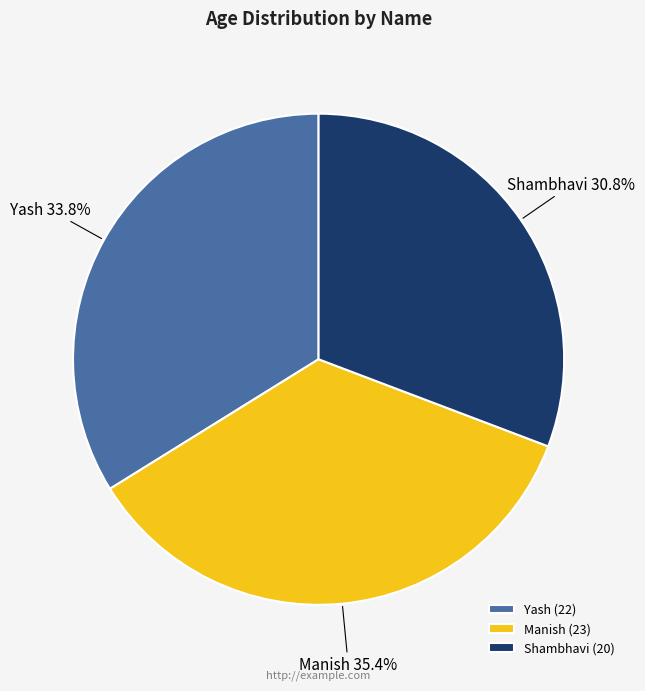

Count the number of slices in the pie.

3